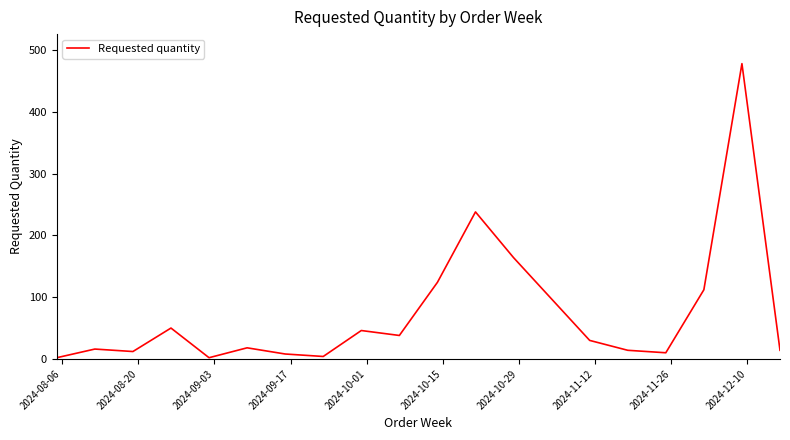

What is the difference between the maximum and minimum values?

476